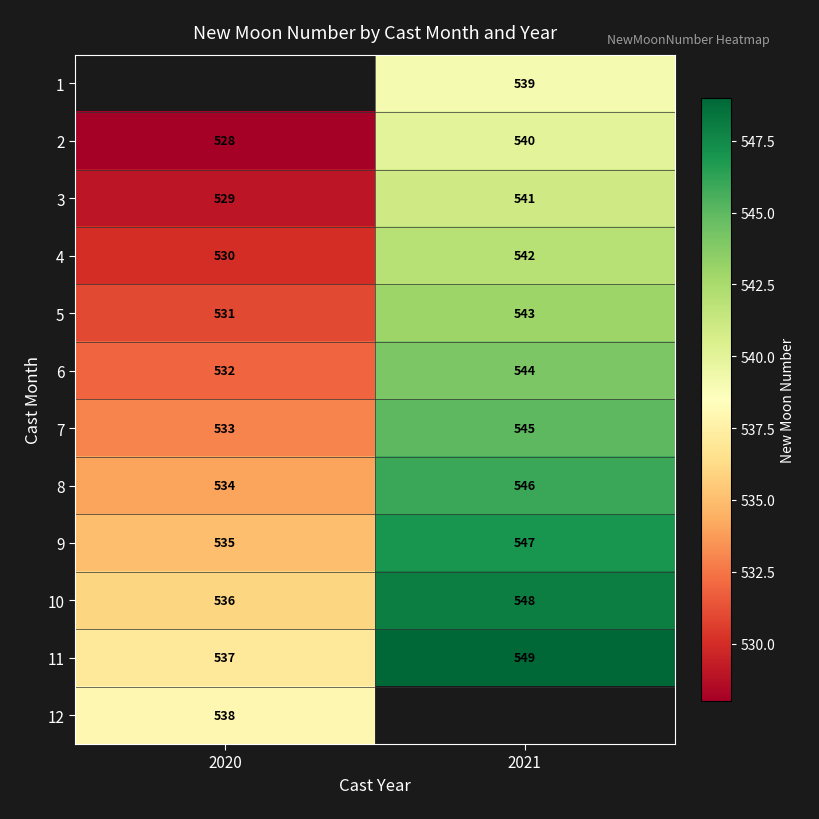

How many 5 values are between 531 and 543?

2